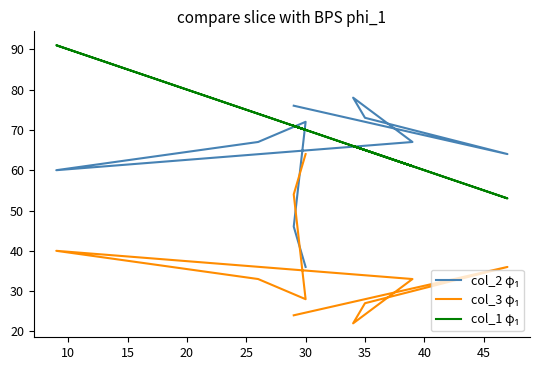

At which category is the sum across all series the highest?

30